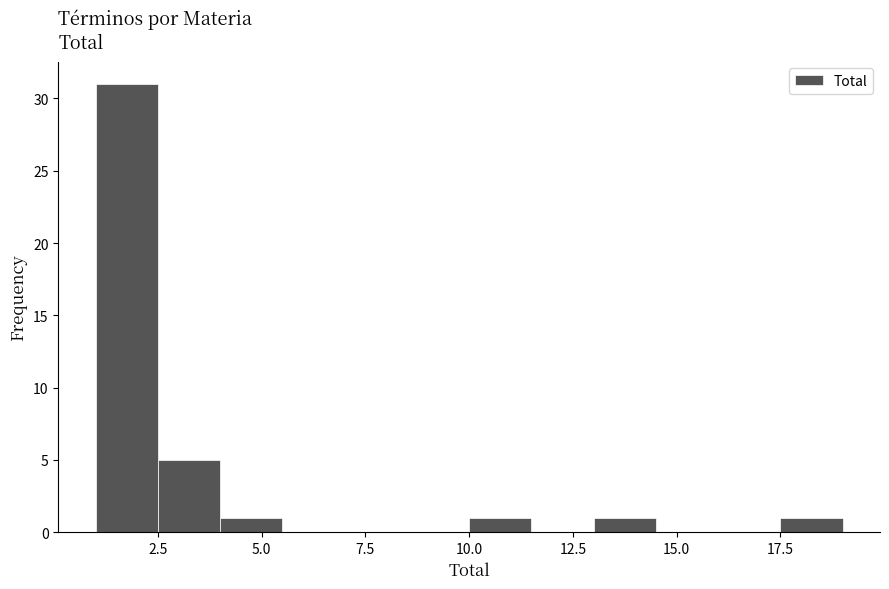

Around what value on the x-axis is the tallest bar? Give the approximate position of its centre, as read against the axis.

2.0